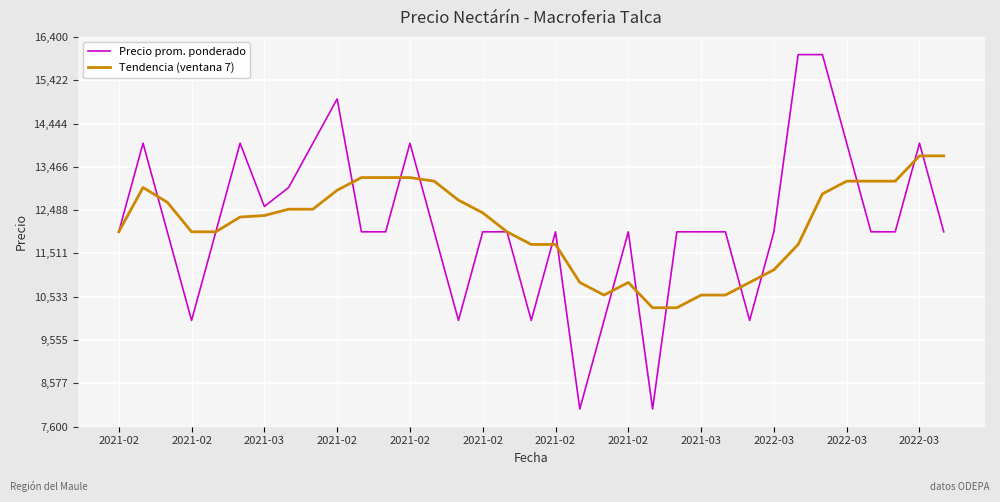

What is the maximum value shown in the chart?

16000.0